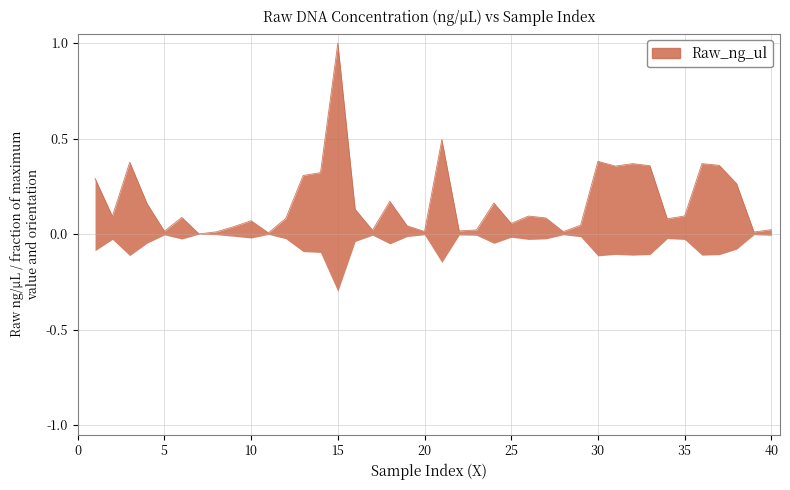

What is the change in value from 4 to 20?

-0.1